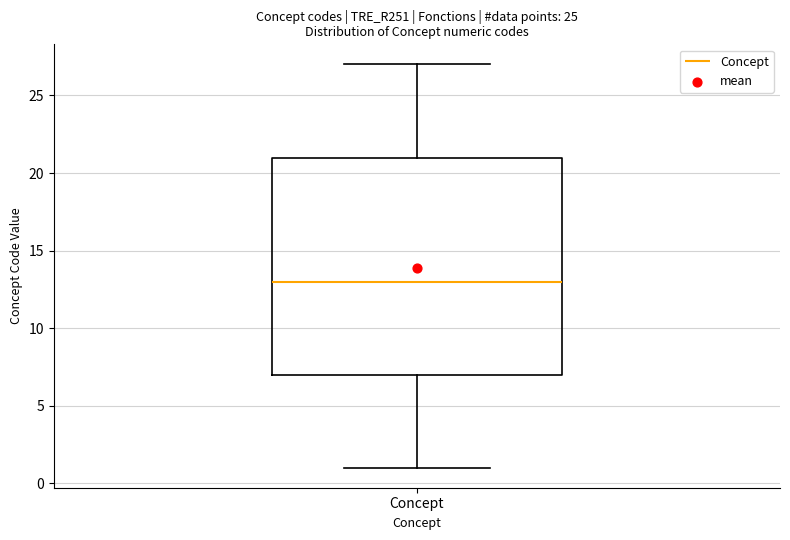

Transcribe this box plot: give where the median line is, the range the box spans, and where the two whiskers end, as read against the y-axis. The values are not printed on the chart, so give them approximately, as read against the axis.

median 13, box 7 to 21, whiskers 1 to 27